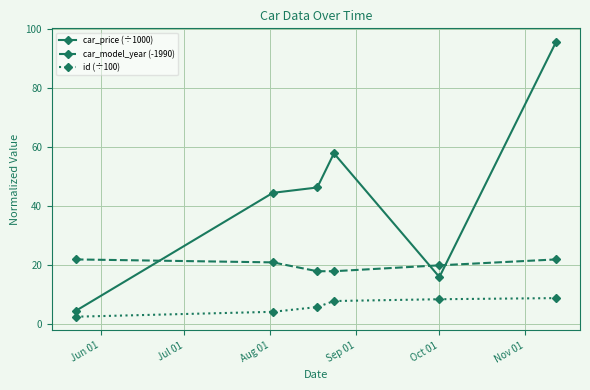

What are all the series names shown in the legend?

car_price (÷1000), car_model_year (-1990), id (÷100)